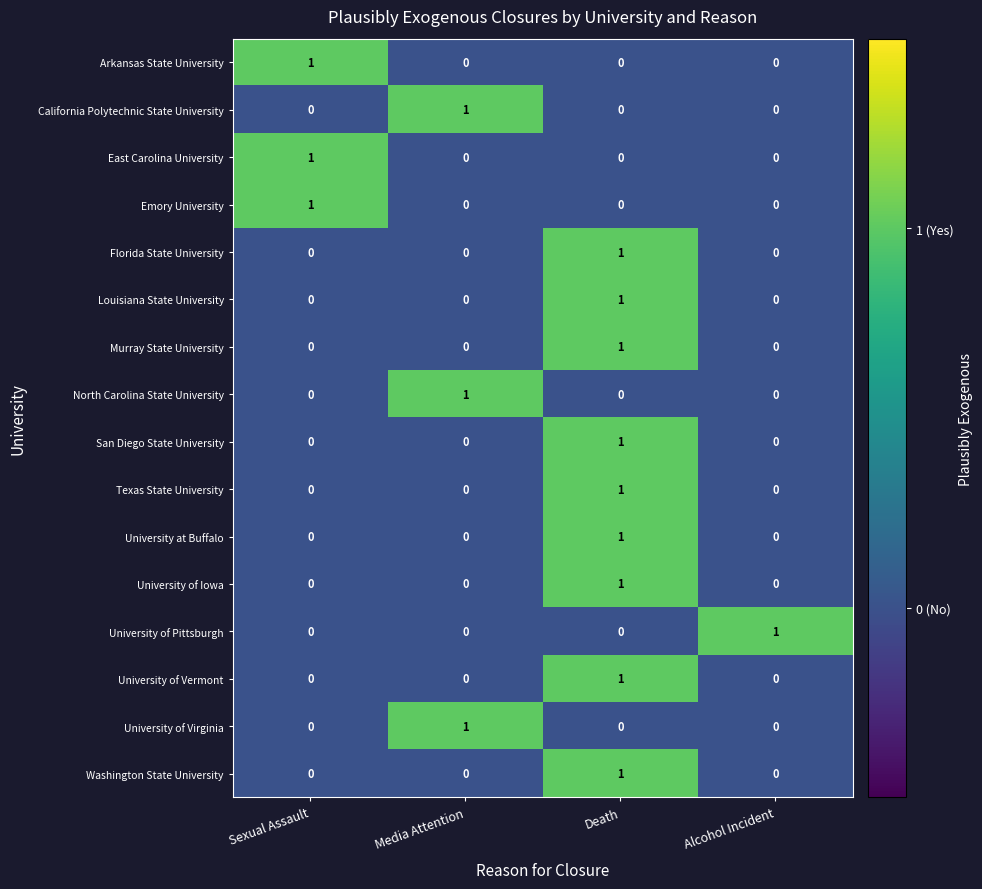

Count the Texas State University values in the range 0 to 1.

4